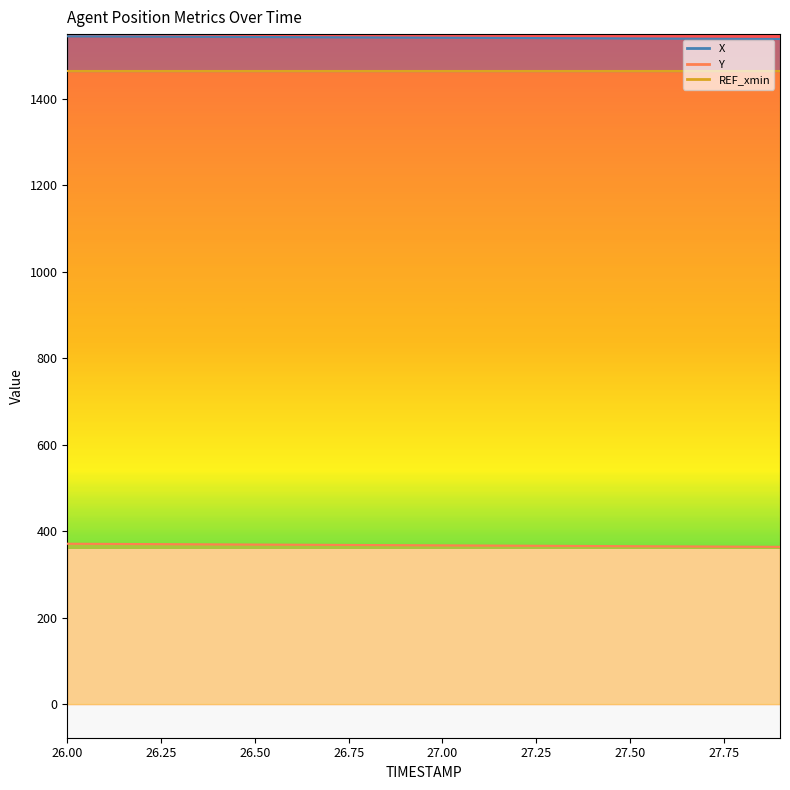

Which series changed the most between 27.3 and 27.7?

Y